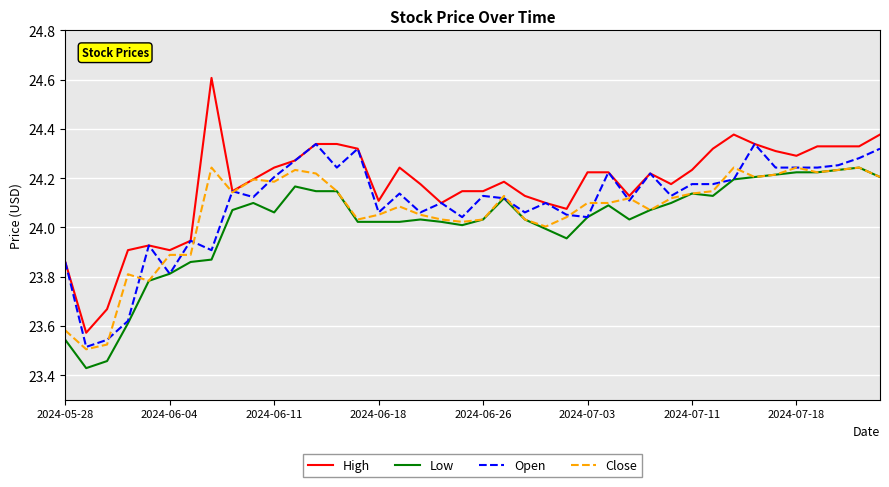

What is the maximum value shown in the chart?

24.6